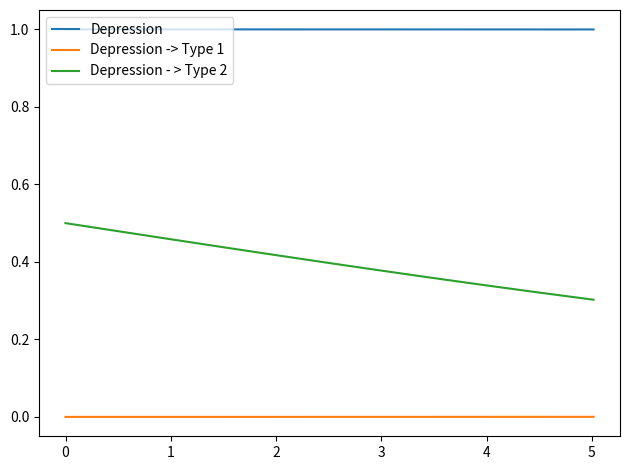

What is the maximum value shown in the chart?

1.0